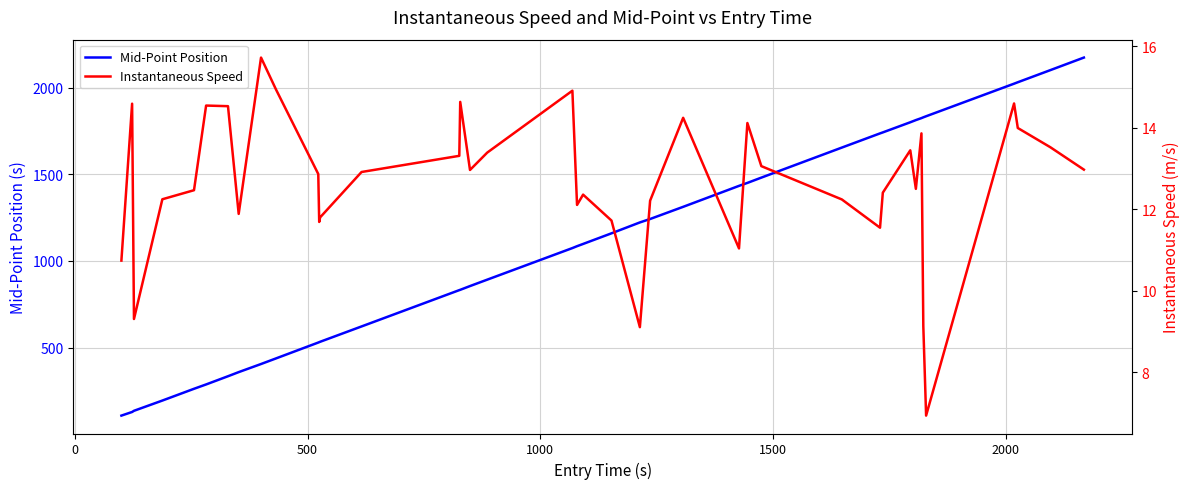

Count the number of data series in this chart.

2